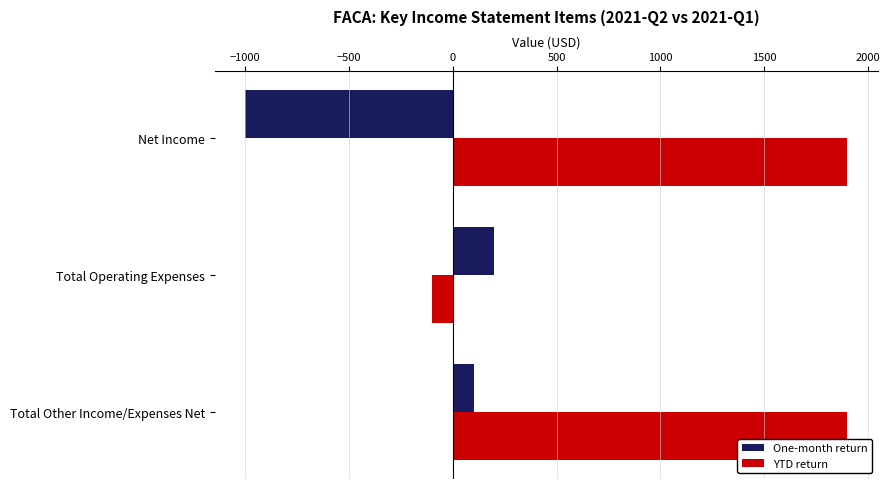

Is the value of One-month return at Total Other Income/Expenses Net greater than the value of YTD return at Total Operating Expenses?

Yes